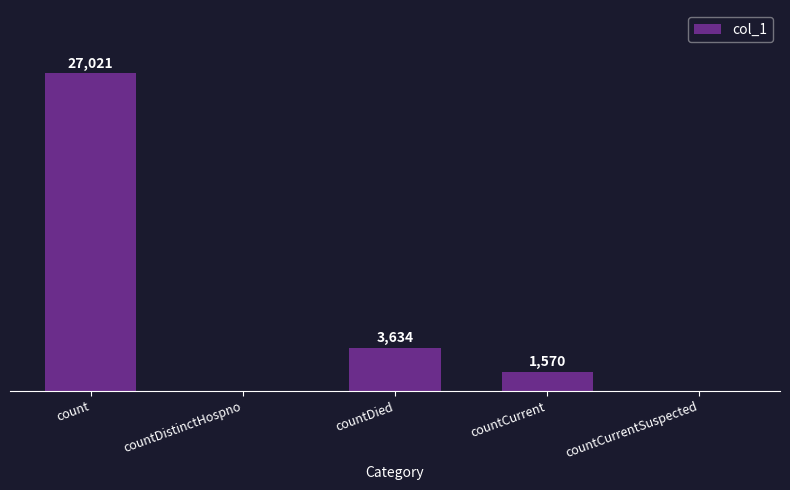

Where is the data nearest to the value 13510?

countDied